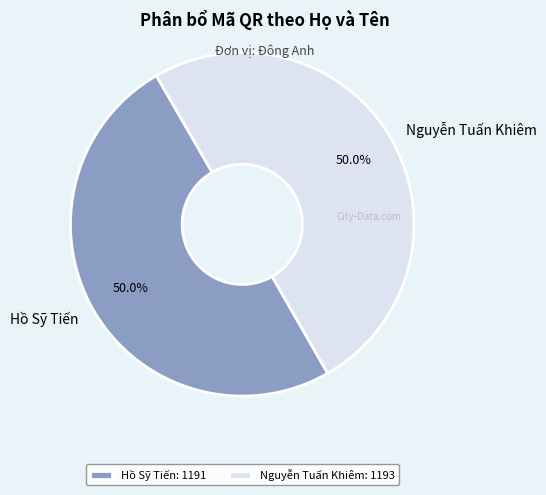

What portion of the pie excludes Nguyễn Tuấn Khiêm?

50.0%